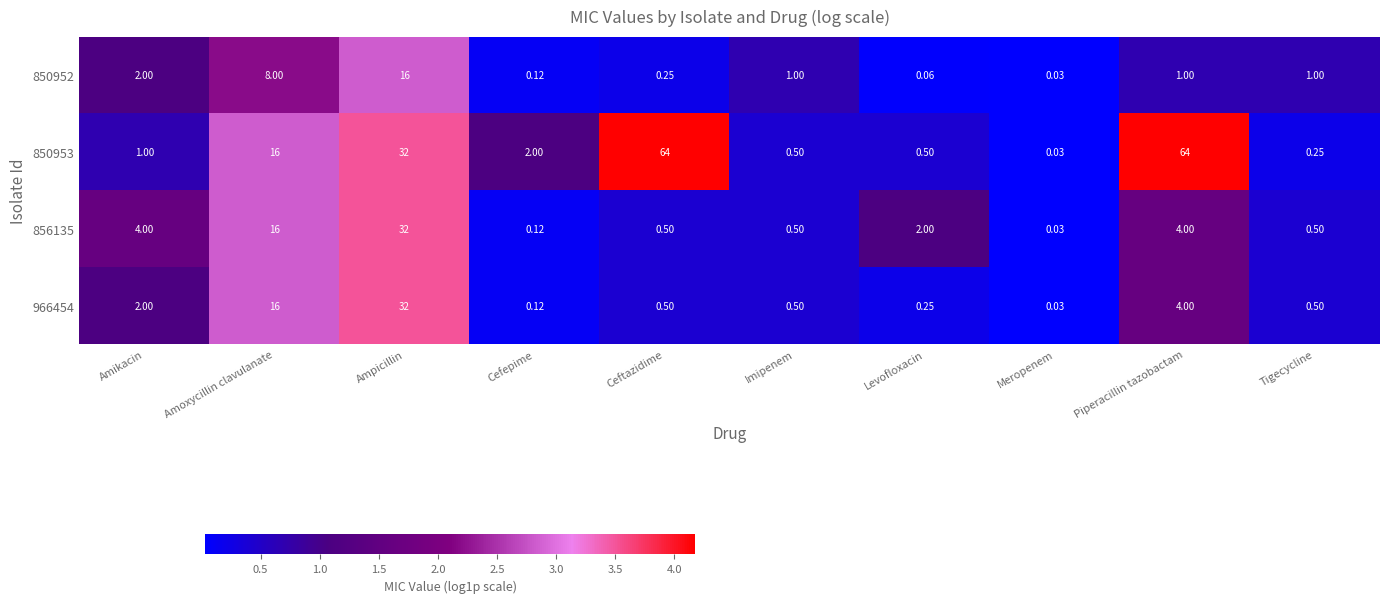

At which label does 856135 first exceed 2?

Amikacin